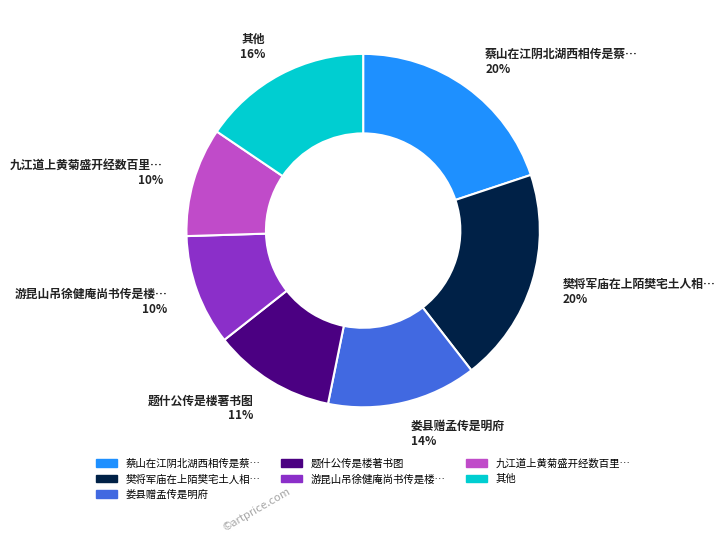

To the nearest percent, what is the difference between the 蔡山在江阴北湖西相传是蔡… 20% and 游昆山吊徐健庵尚书传是楼… 10% slice percentages?

10%